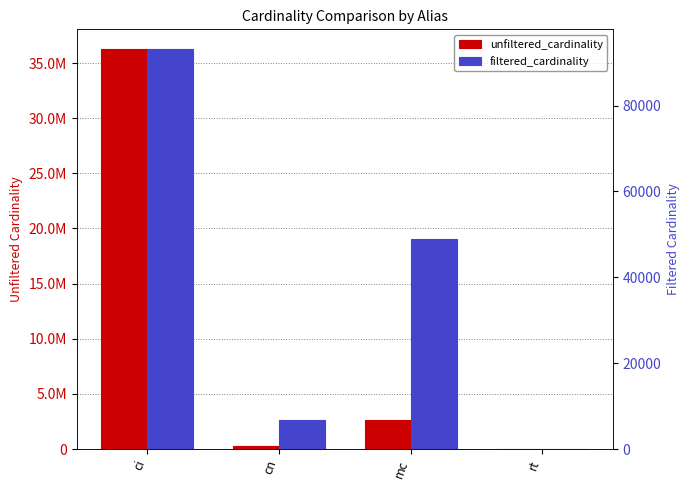

What is the lowest value of the unfiltered_cardinality series?

12